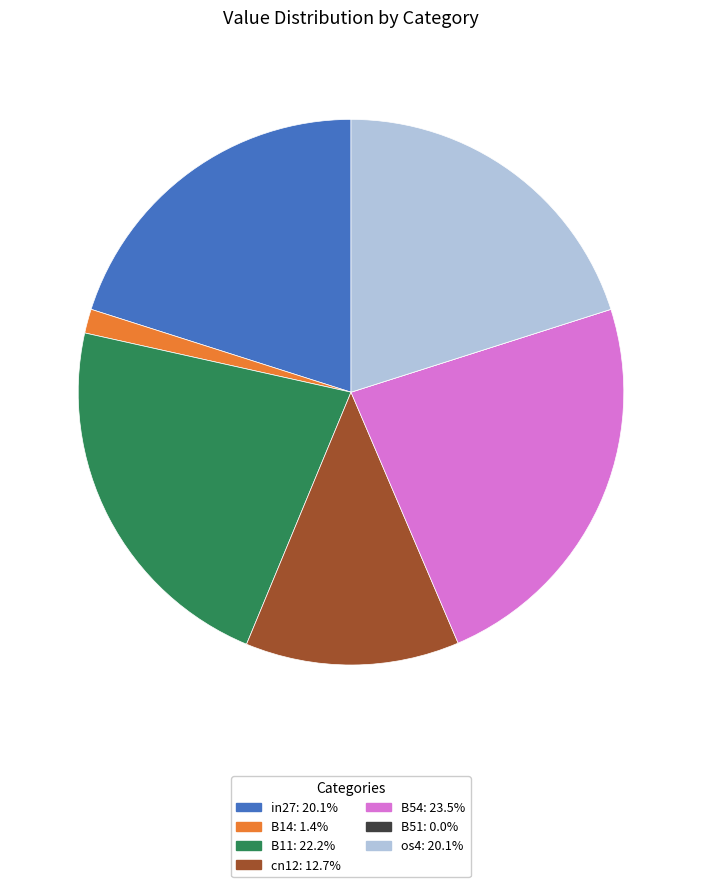

Combined, do cn12 and in27 account for over 50%?

No